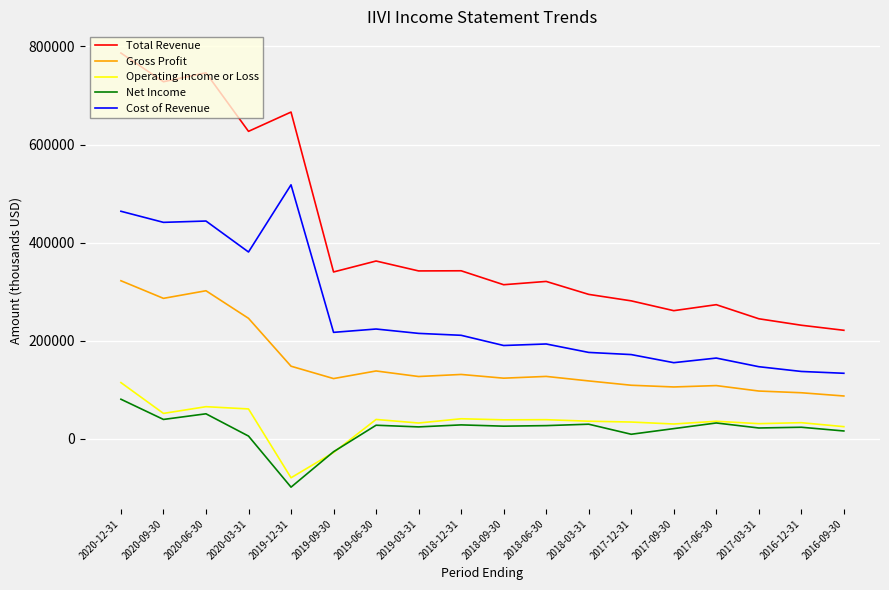

True or false: Total Revenue and Cost of Revenue intersect in this chart.

False